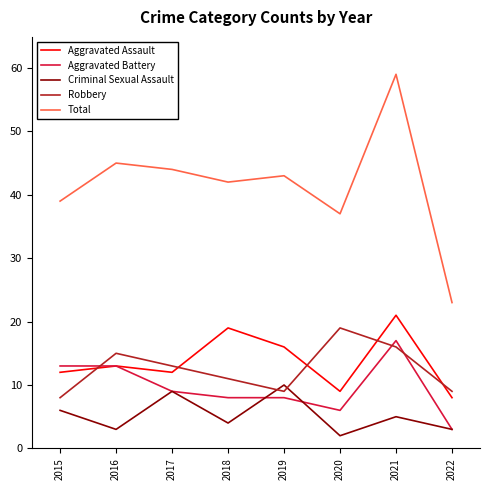

Is this an area chart (filled region under the line)?

No